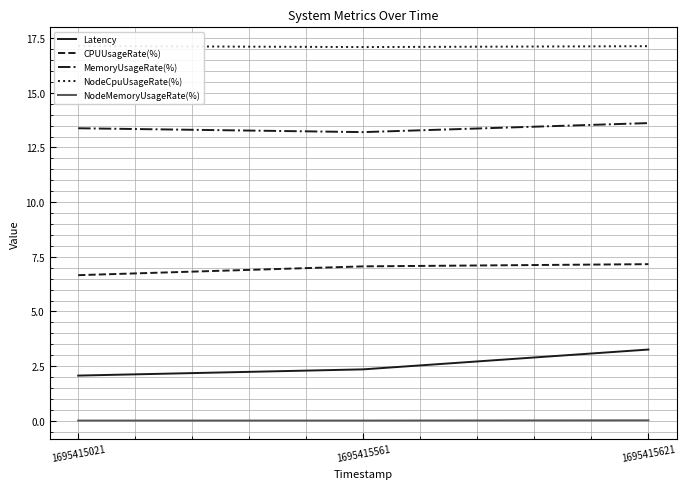

True or false: NodeMemoryUsageRate(%) has a value of 0.0 at 1695415021.

False